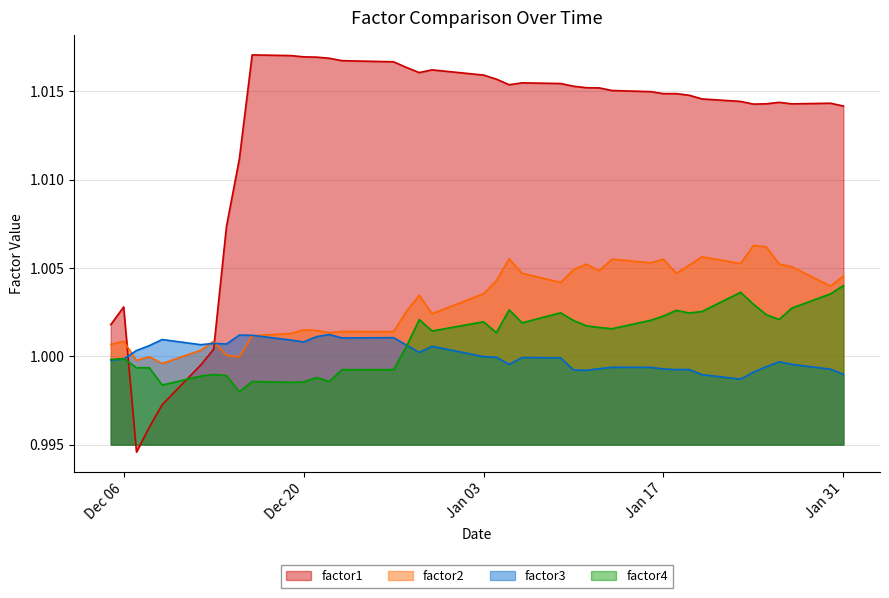

How many values in the factor4 series are below 1?

16